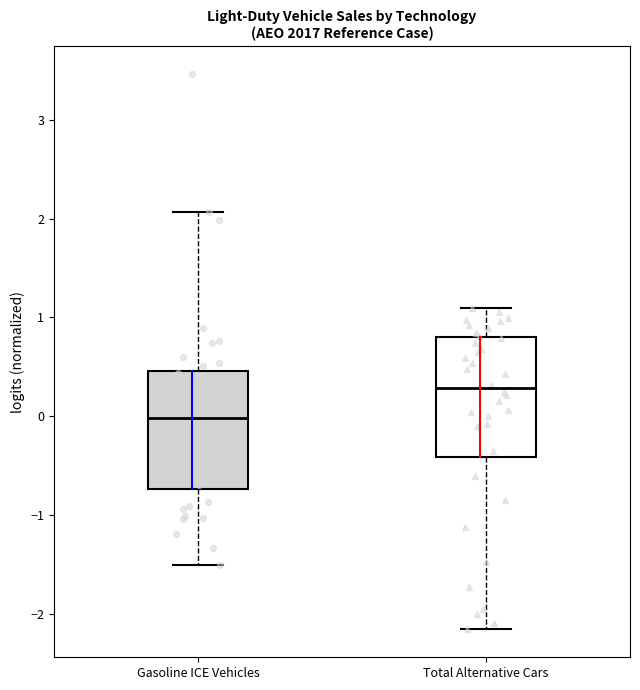

Where is the lower edge of the box for Total Alternative Cars on the y-axis? The values are not printed on the chart, so give them approximately, as read against the axis.

-0.4